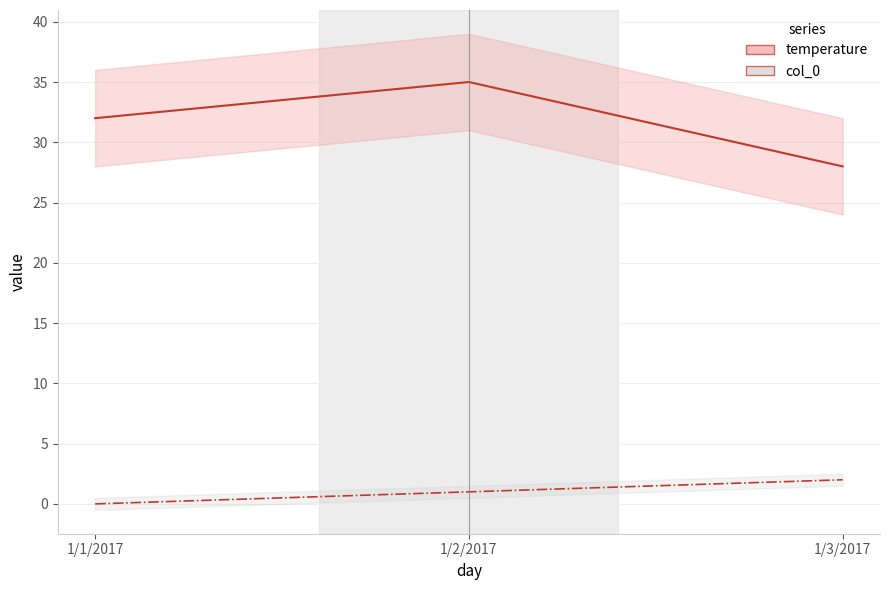

At how many categories does at least one series exceed 18?

3